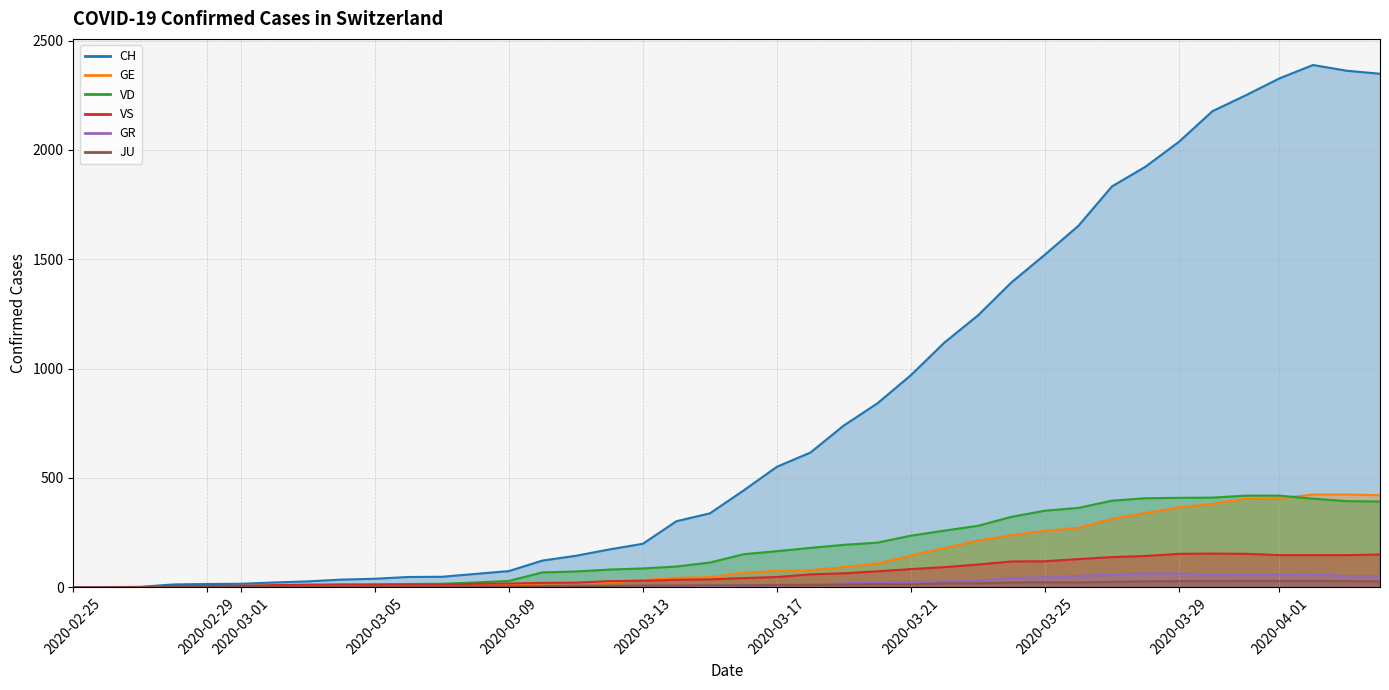

True or false: VD has more than 0 interior local peaks.

False